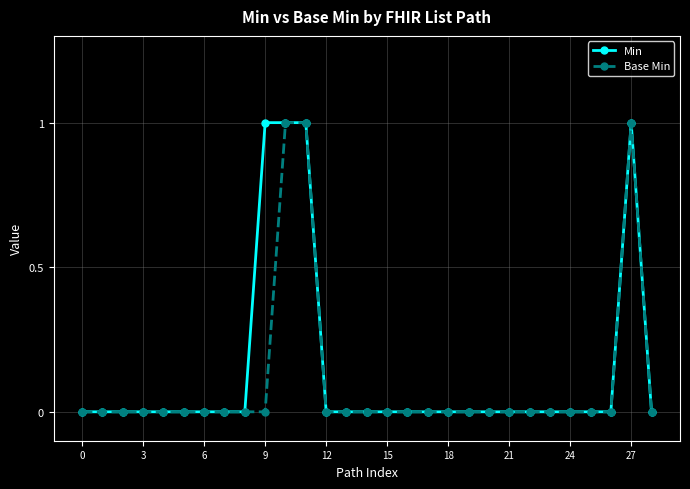

True or false: Base Min has more than 0 interior local peaks.

True